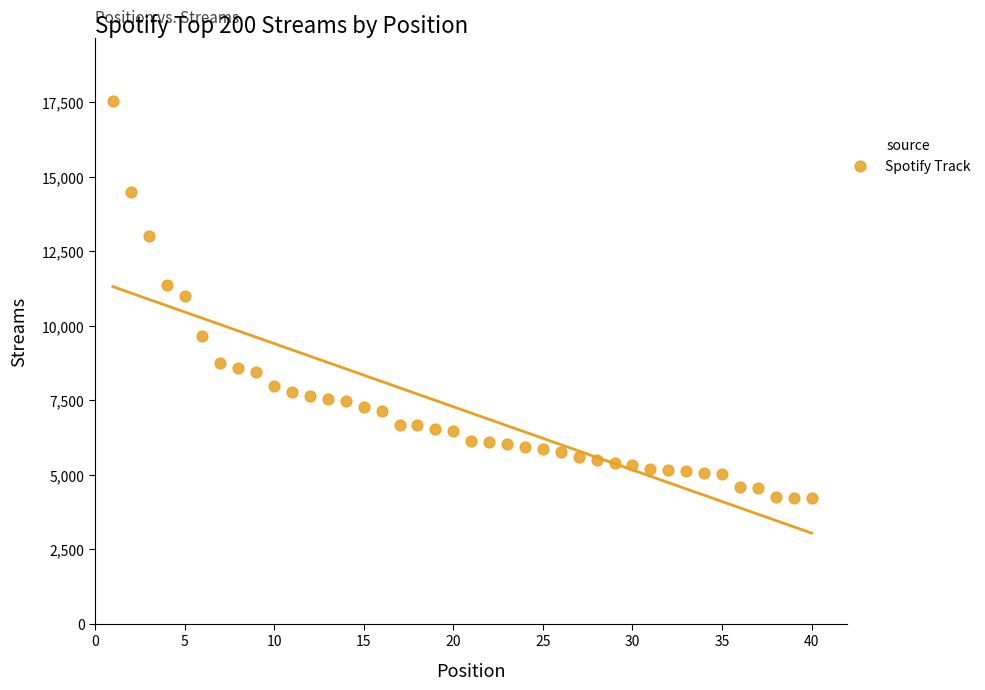

What is the range of X values (max minus min)?

39